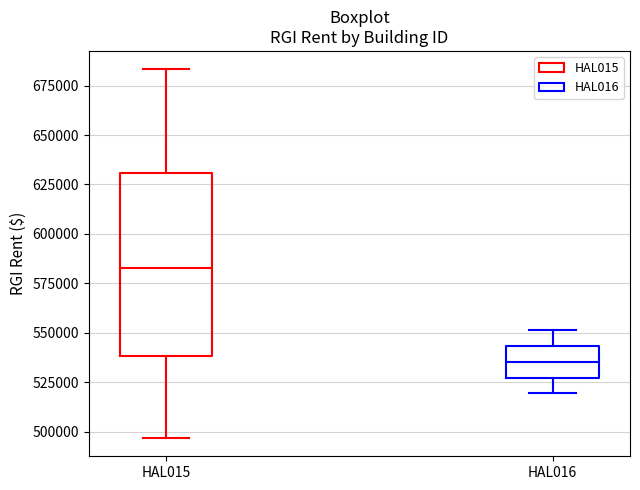

Which box has the lowest median line?

HAL016